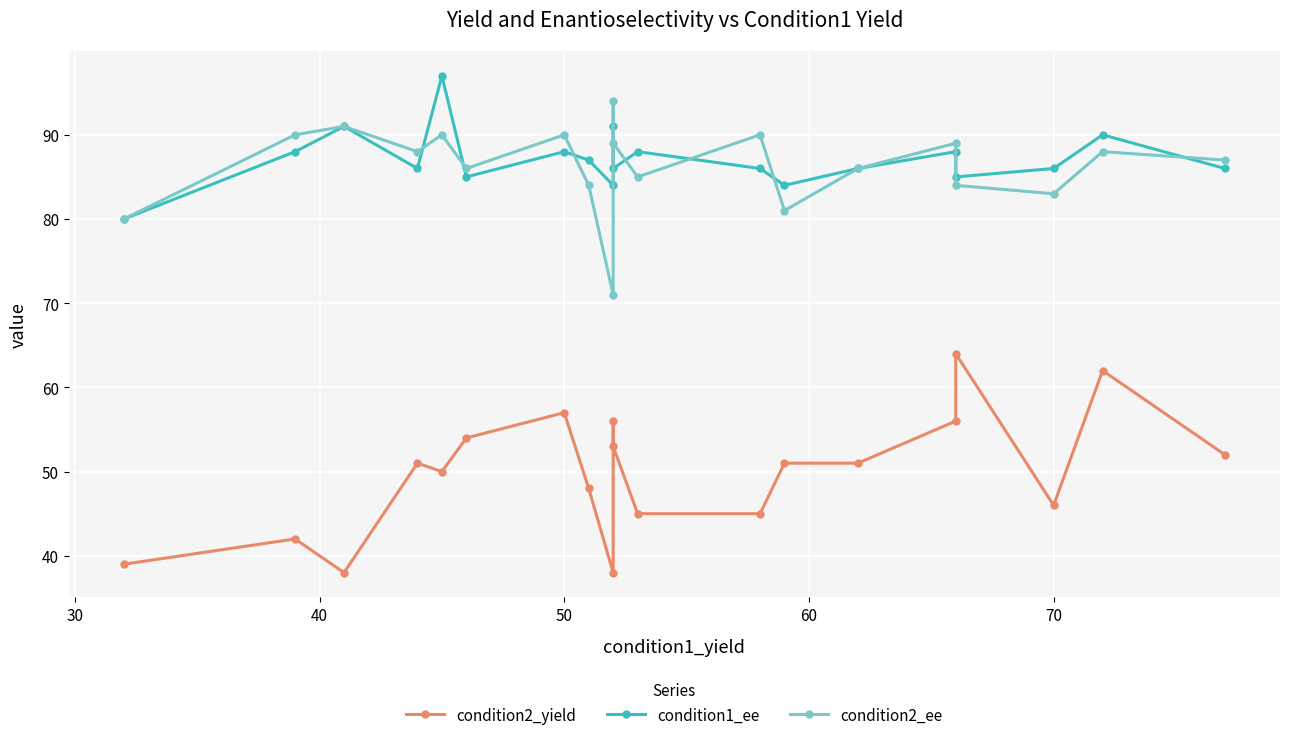

What are all the series names shown in the legend?

condition2_yield, condition1_ee, condition2_ee